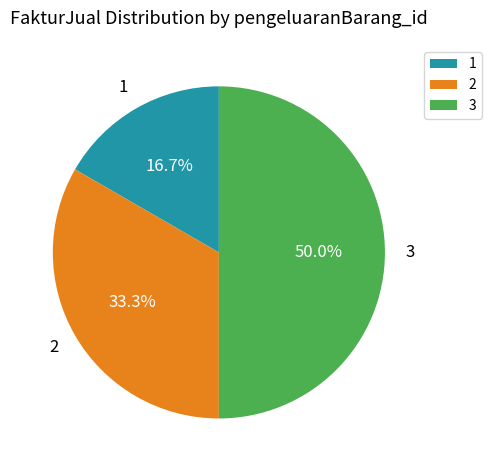

Count the number of slices in the pie.

3